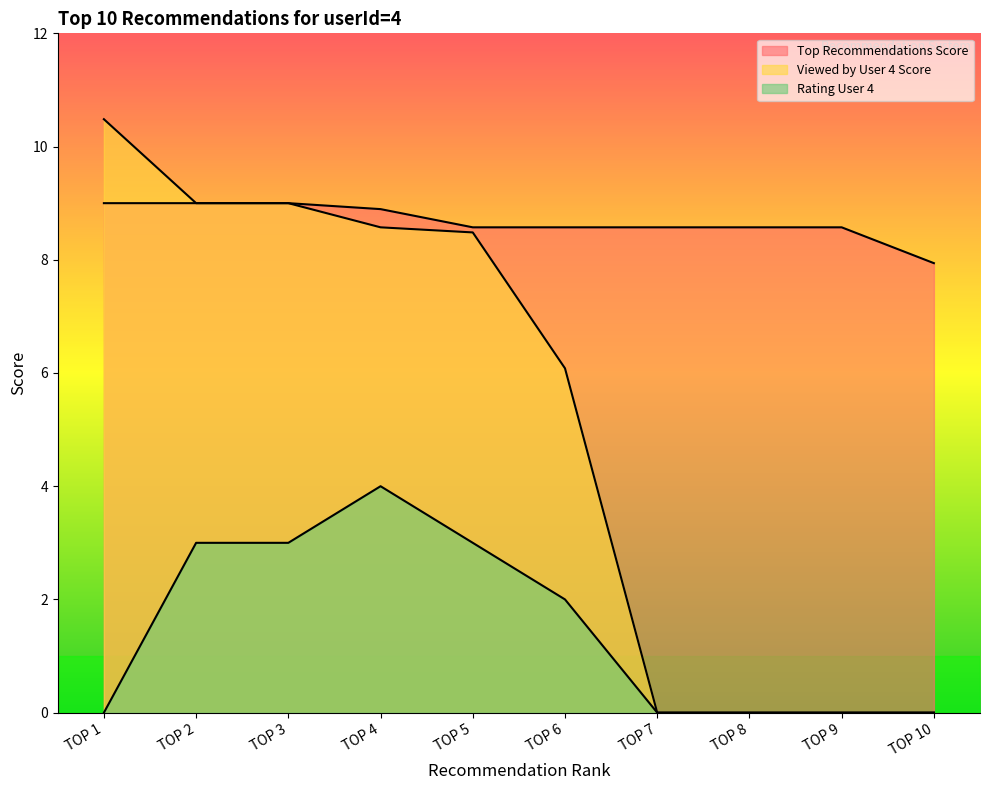

What is the greatest value displayed?

10.5